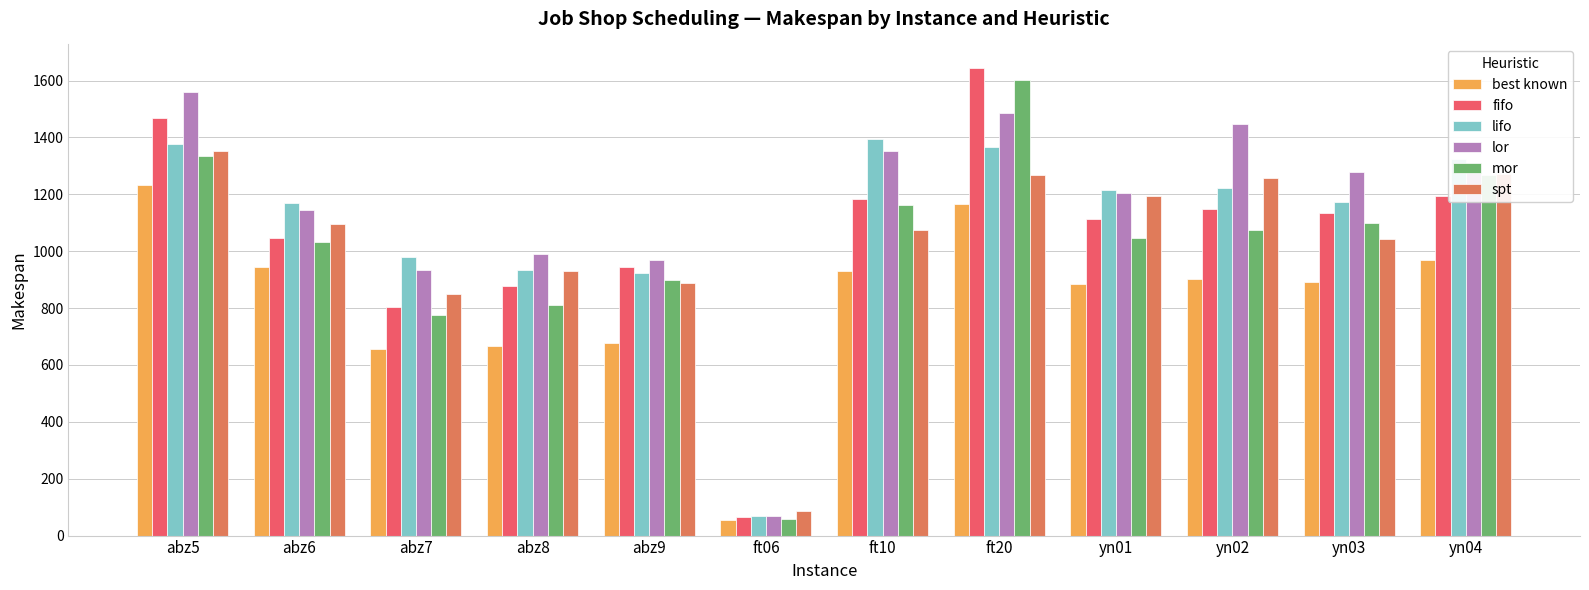

Does the chart contain stacked bars?

No